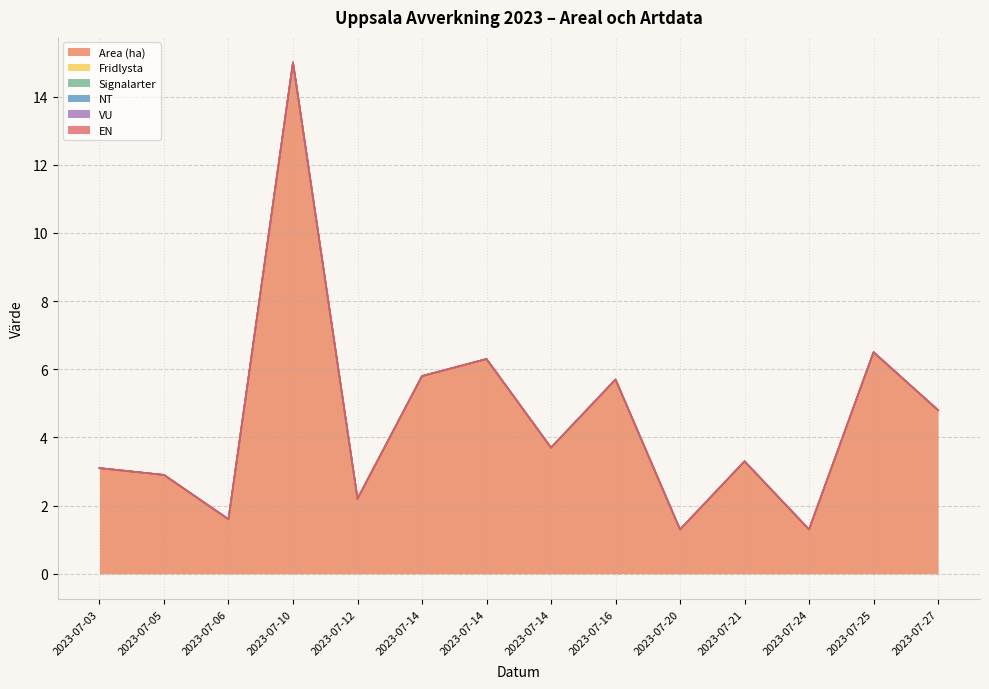

Which series has the widest spread of values?

Area (ha)